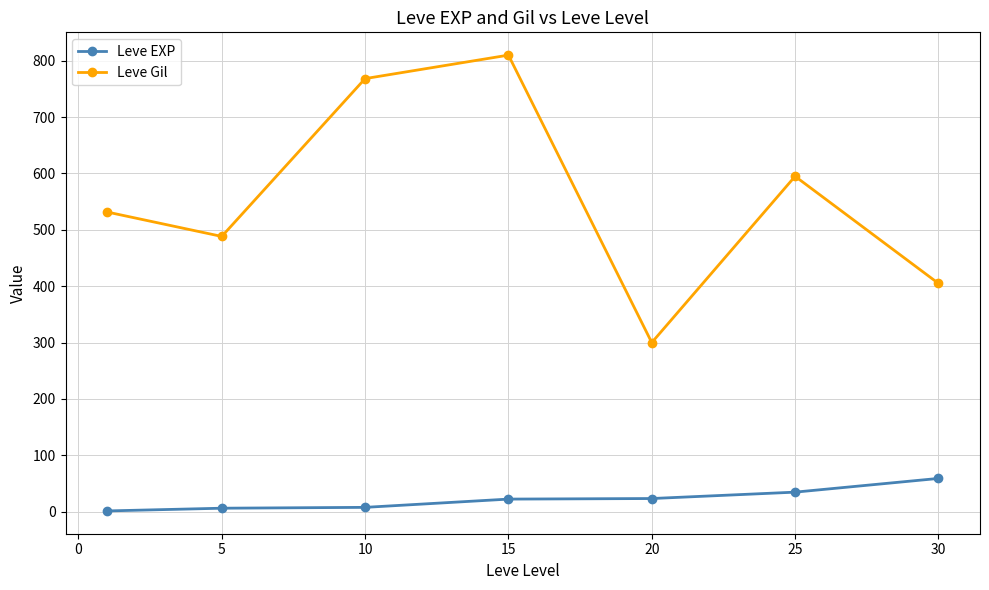

Which series has the largest total across all categories?

Leve Gil